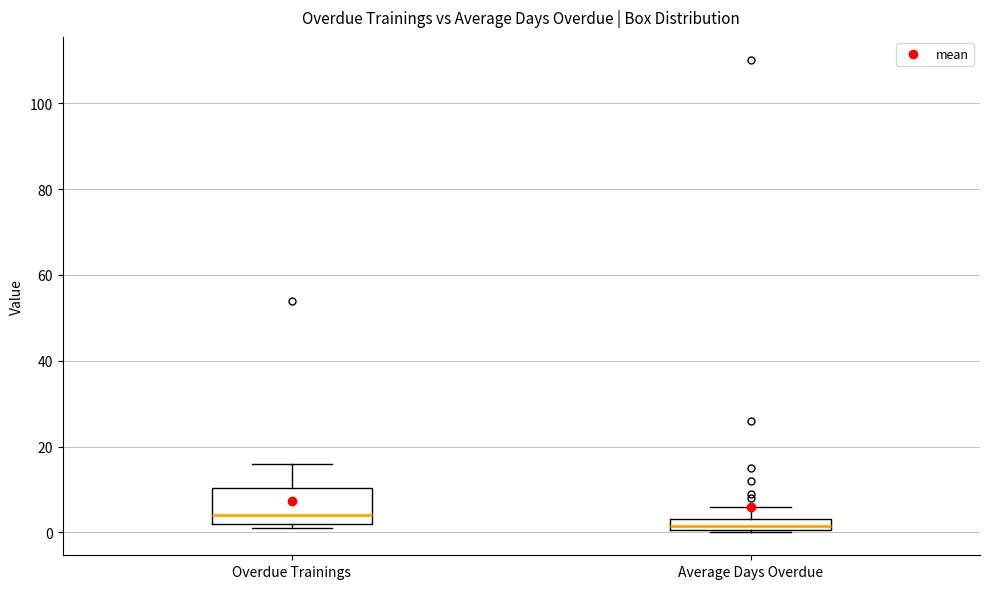

Which box has the lowest median line?

Average Days Overdue